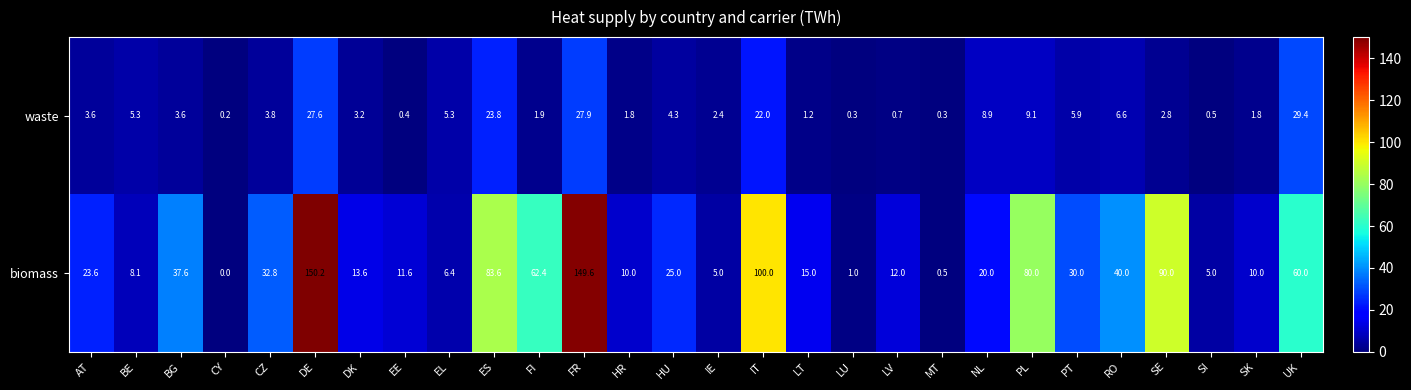

Rank the series by their average value, from highest to lowest.

biomass, waste